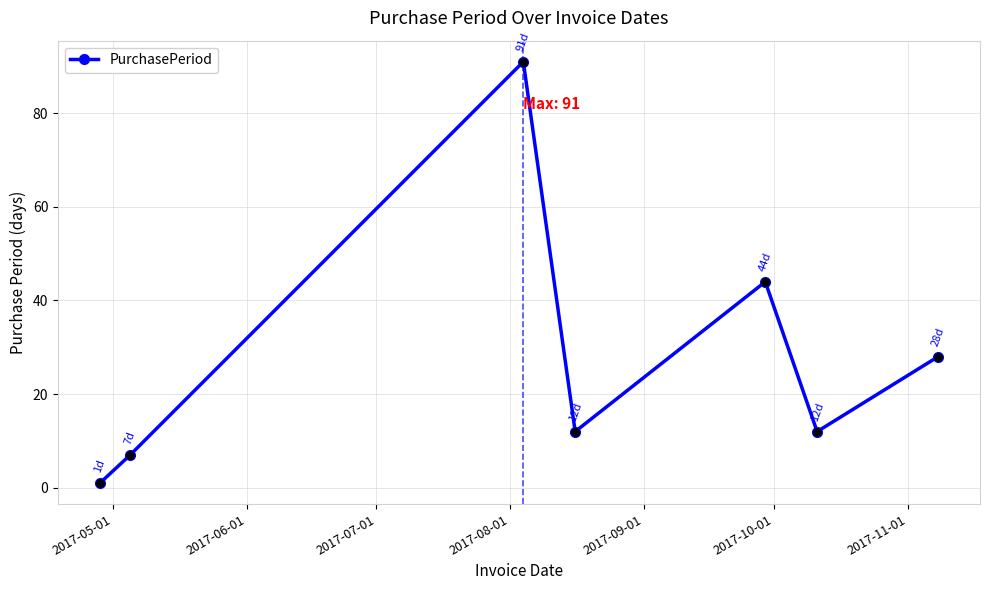

How many interior local valleys (lower than both neighbors) does the data have?

2